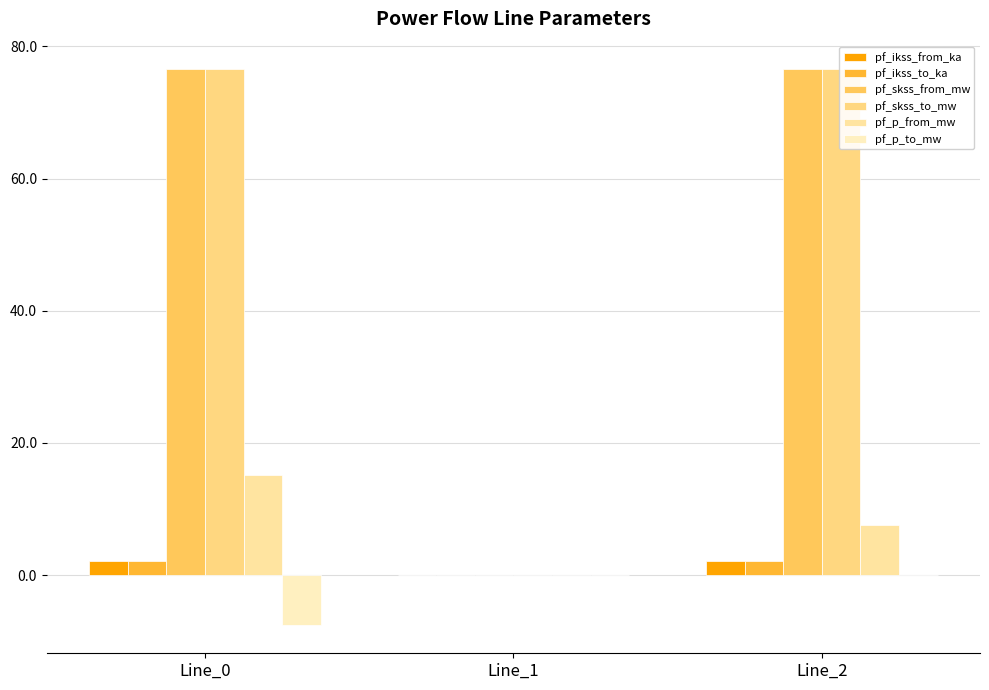

How many groups of bars are there?

3